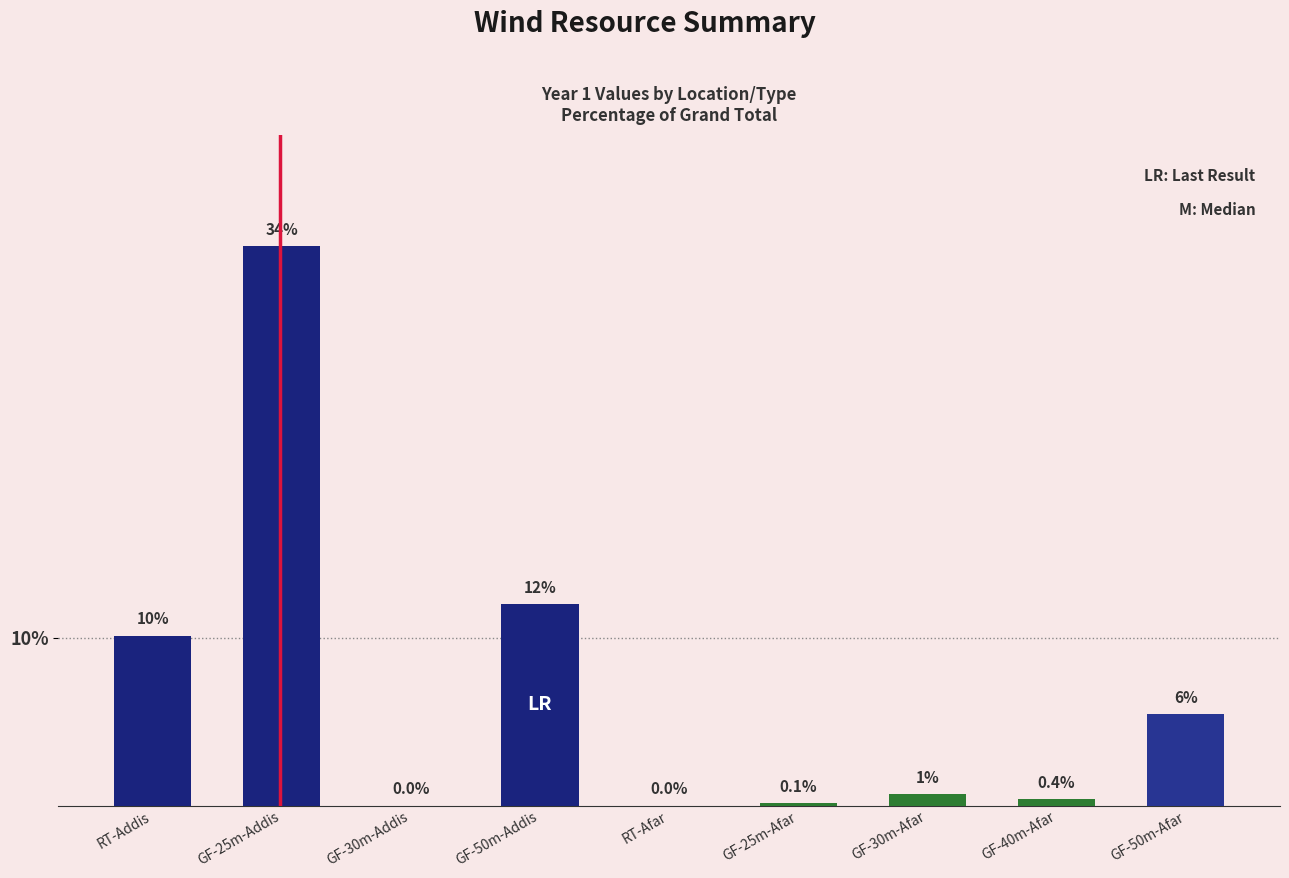

Rank the categories by value from lowest to highest.

GF-30m-Addis, RT-Afar, GF-25m-Afar, GF-40m-Afar, GF-30m-Afar, GF-50m-Afar, RT-Addis, GF-50m-Addis, GF-25m-Addis